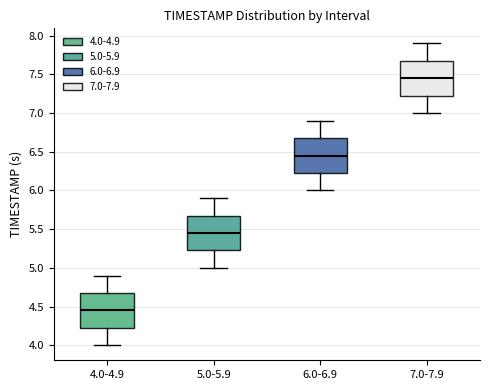

Reading left to right, read every box against the y-axis: the position of its median line, the range the box covers, and the ends of its whiskers. The values are not printed on the chart, so give them approximately, as read against the axis.

4.0-4.9: median 4.45, box 4.25 to 4.70, whiskers 4.00 to 4.90
5.0-5.9: median 5.45, box 5.25 to 5.70, whiskers 5.00 to 5.90
6.0-6.9: median 6.45, box 6.25 to 6.70, whiskers 6.00 to 6.90
7.0-7.9: median 7.45, box 7.25 to 7.70, whiskers 7.00 to 7.90